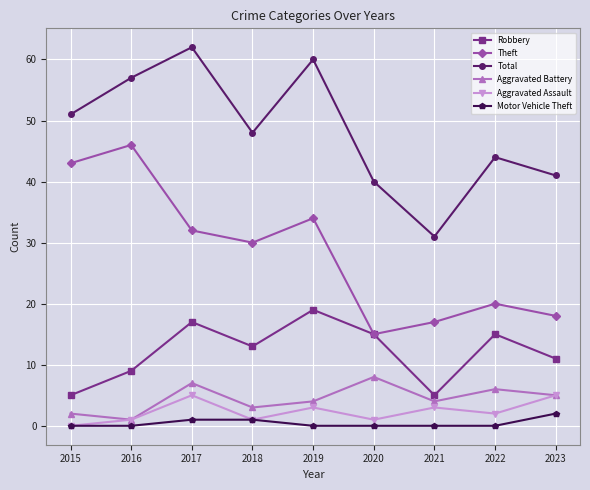

How many lines are shown in the chart?

6